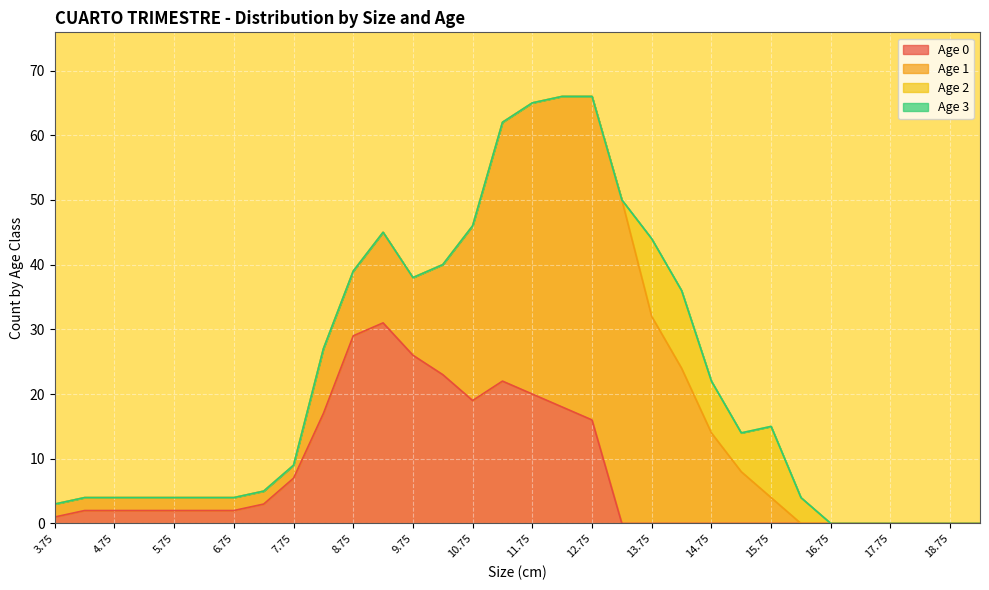

What is the label of the 27th point from the left?

16.75